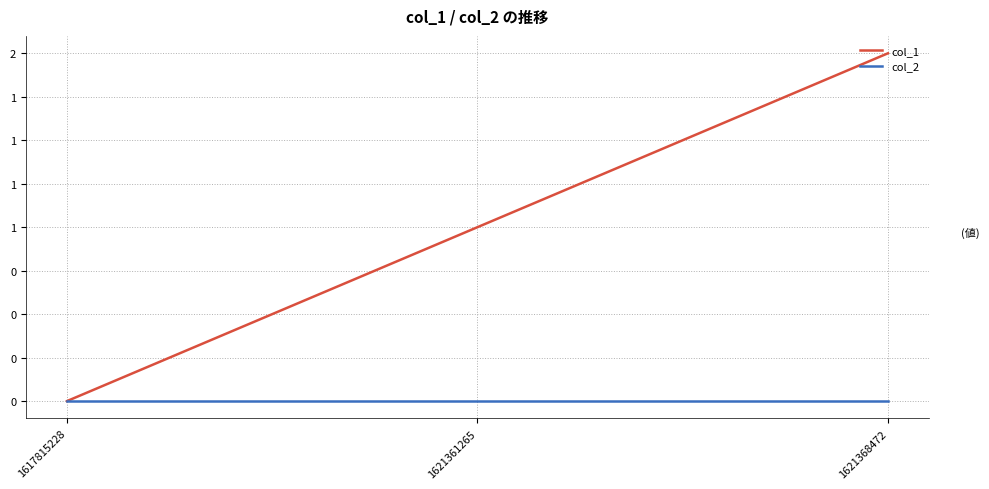

Which category has the lowest value in the col_2 series?

1617815228